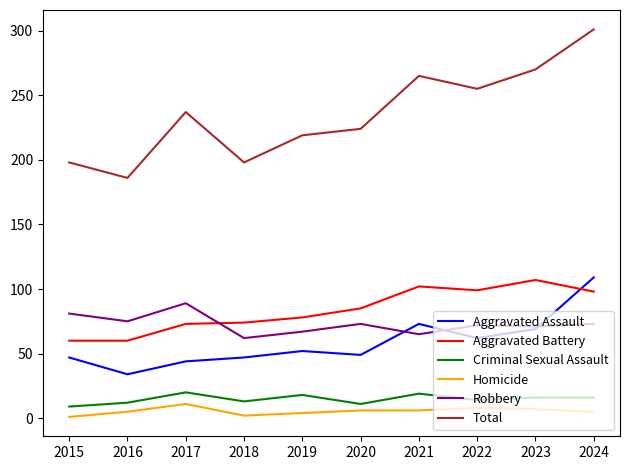

What is the difference between the maximum and minimum values in the Criminal Sexual Assault series?

11